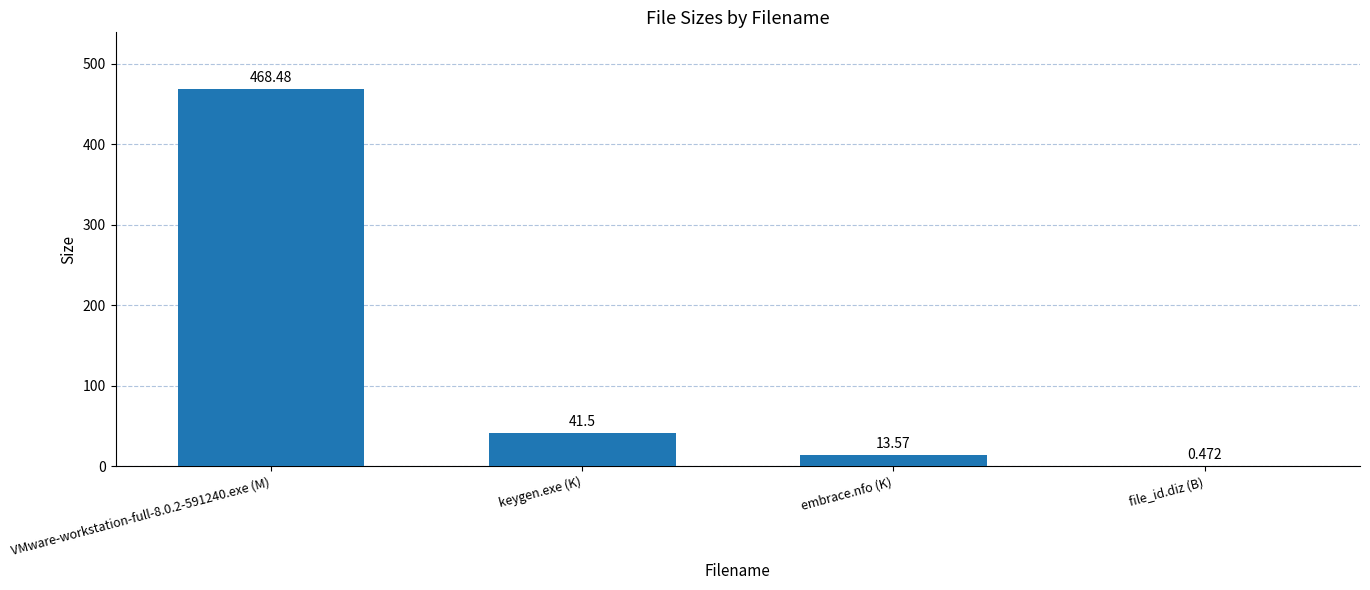

Between embrace.nfo (K) and keygen.exe (K), which is larger?

keygen.exe (K)